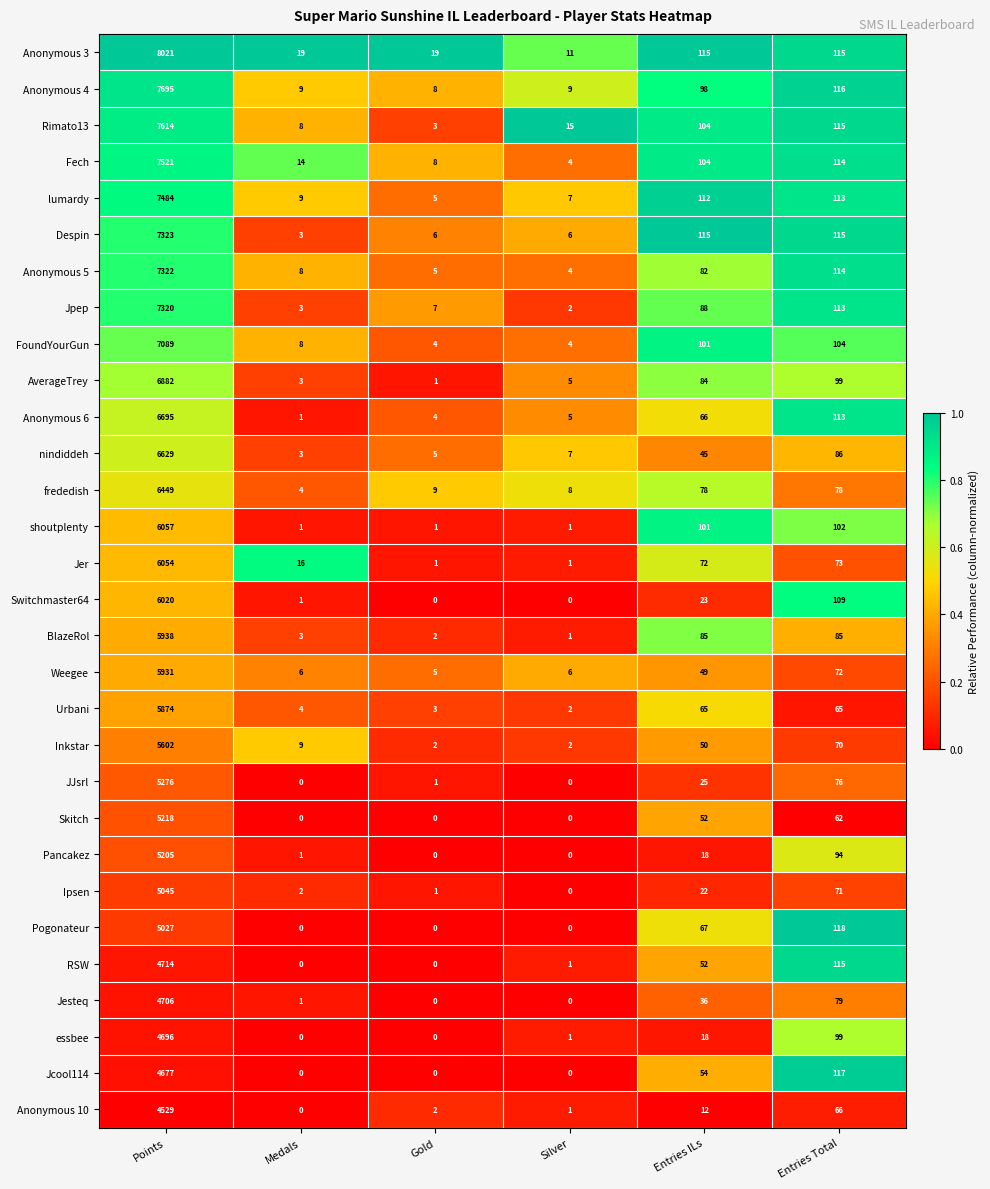

At which label is Anonymous 4 closest to 3851?

Entries Total